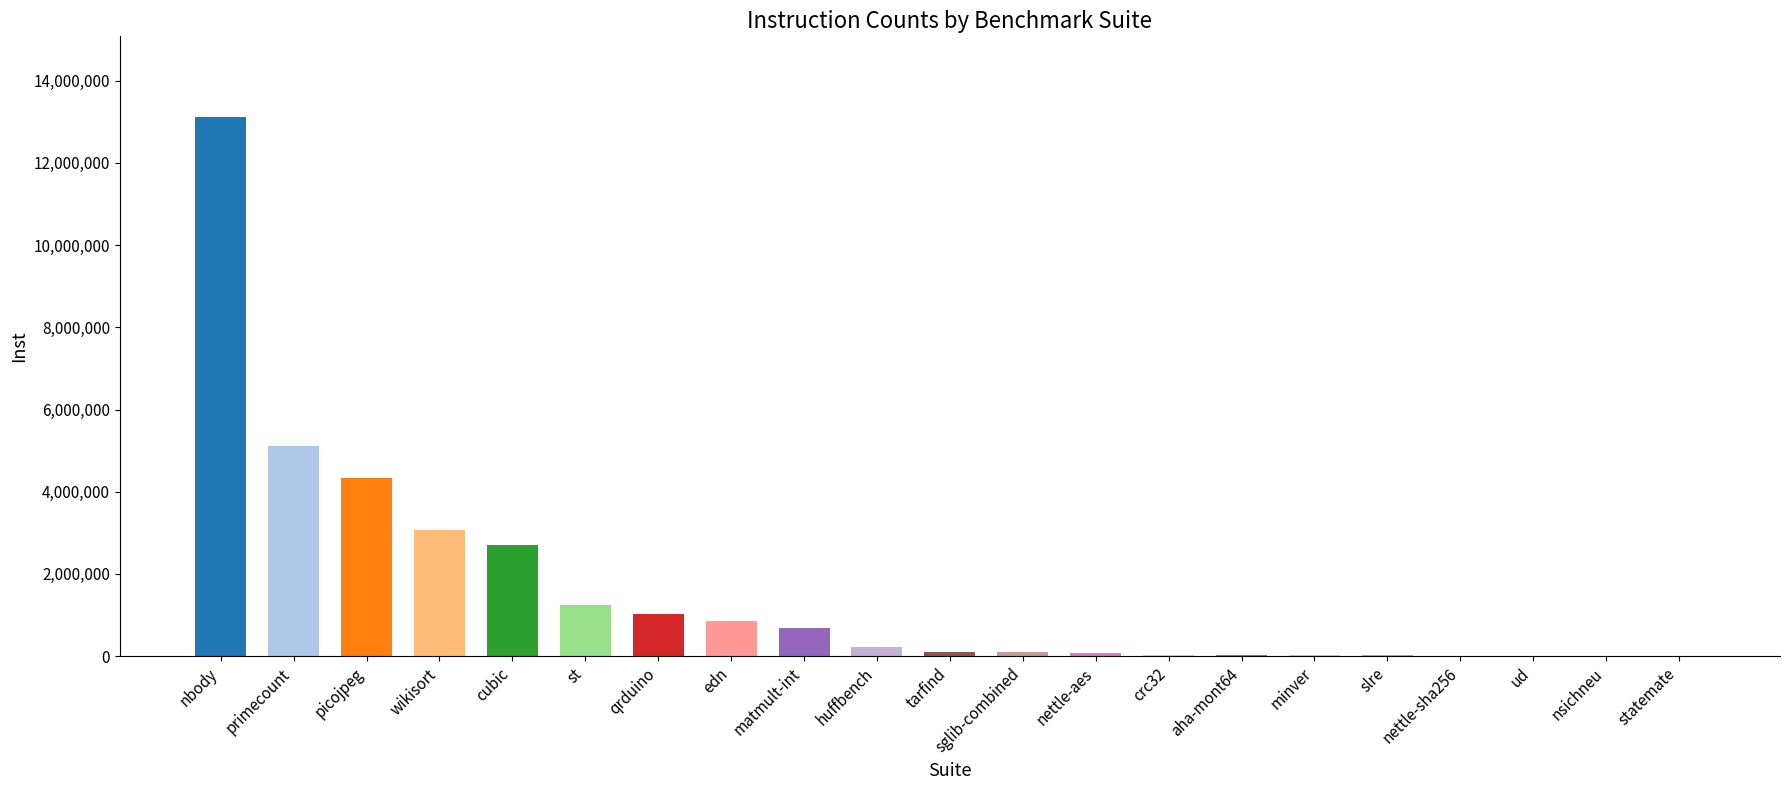

The chart shows a value of 1025041 at qrduino. True or false?

True